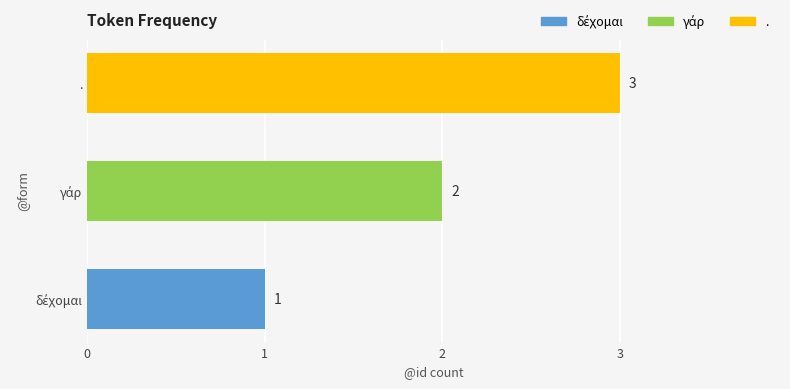

Rank the categories by value from highest to lowest.

., γάρ, δέχομαι